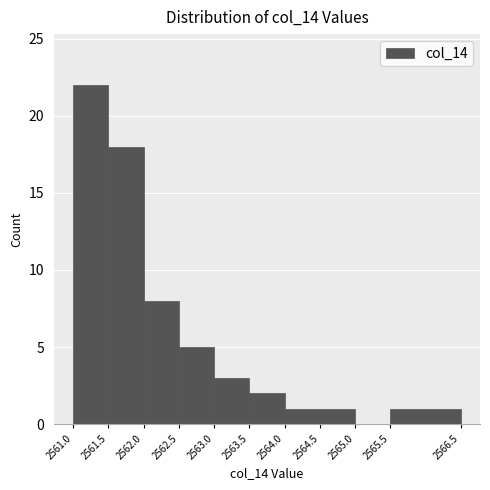

Which range on the x-axis has the tallest bar?

2561.0 to 2561.5